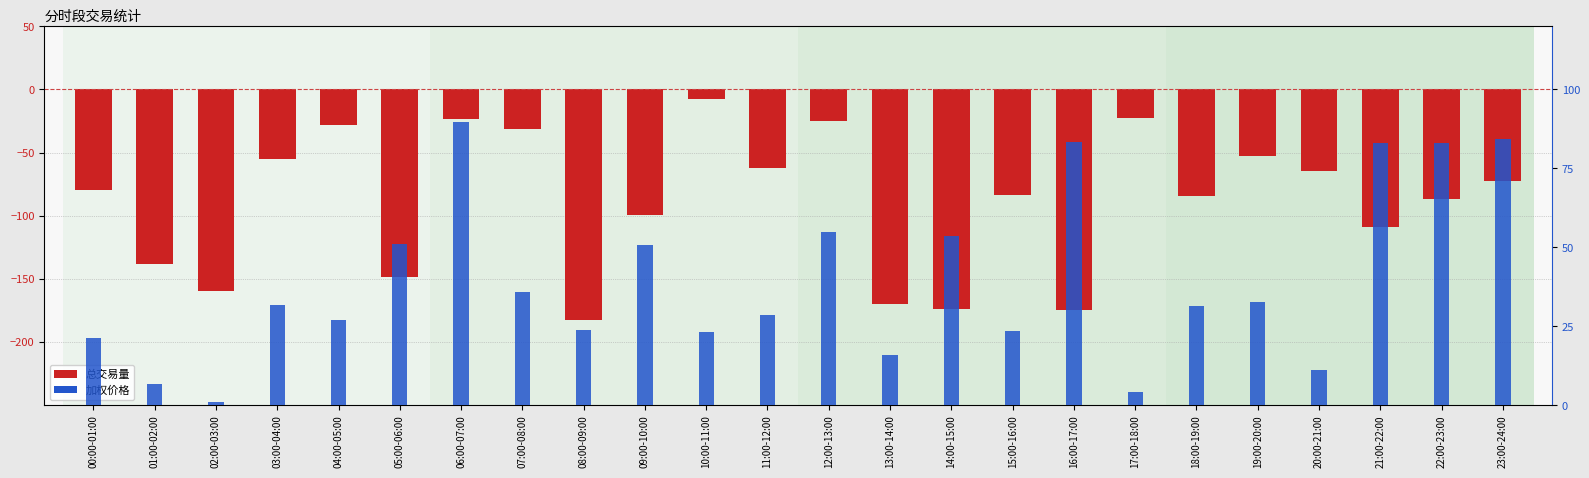

Reading left to right, what are all the values shown in this chart?

总交易量: -79.2	-138.4	-159.5	-55.0	-28.4	-148.2	-23.6	-31.3	-182.2	-99.2	-7.3	-62.0	-24.7	-169.7	-173.3	-83.9	-174.5	-22.8	-84.5	-53.0	-64.2	-109.1	-86.4	-72.3
加权价格: 21.2	6.8	0.9	31.6	27.0	51.0	89.8	36.0	23.8	50.6	23.1	28.5	54.9	16.0	53.7	23.6	83.4	4.1	31.3	32.8	11.1	83.0	83.2	84.4